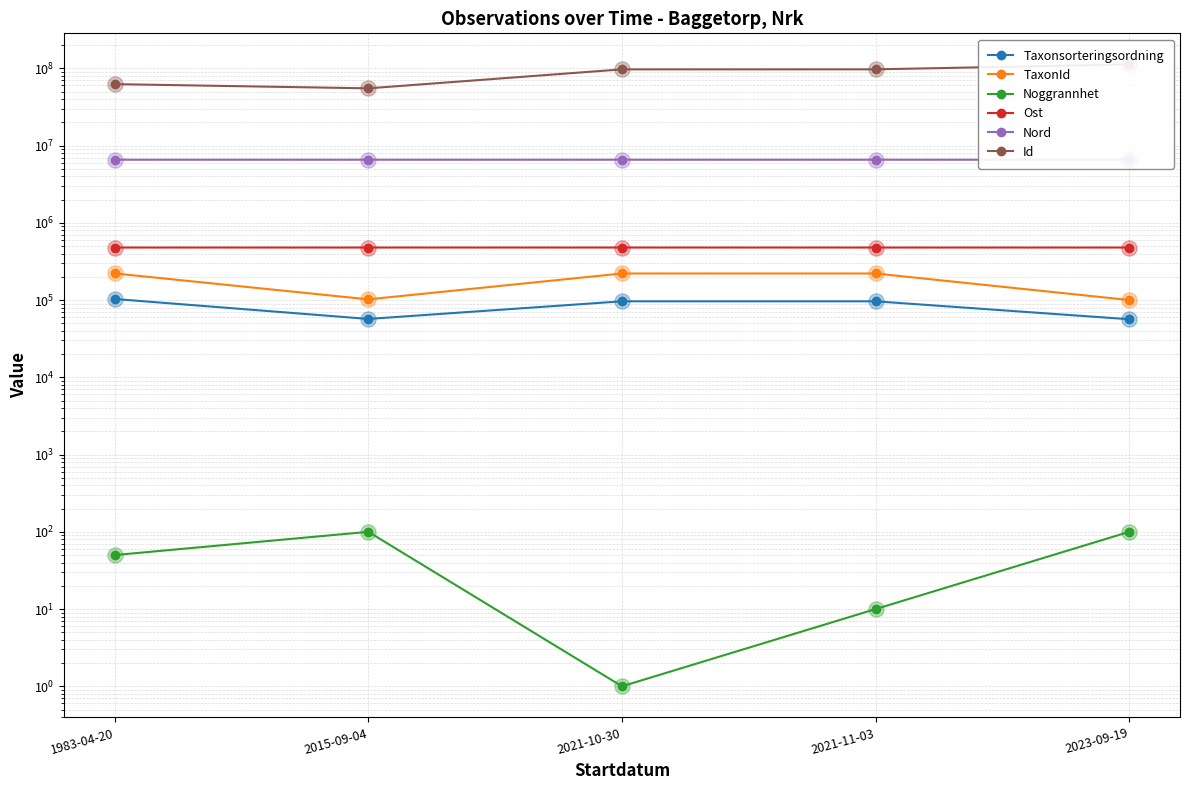

Which series contains the lowest Y value?

Noggrannhet